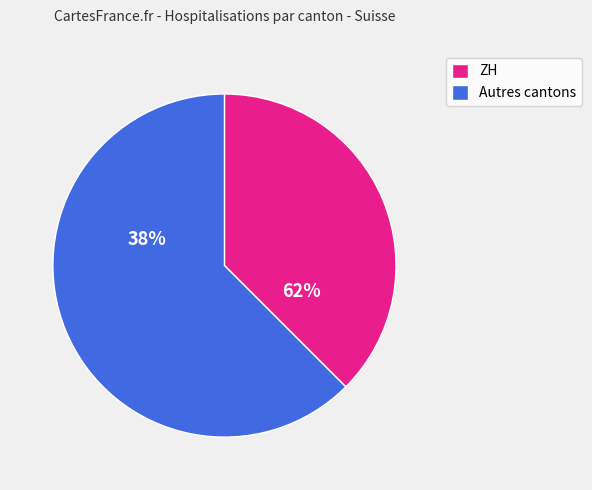

The LU slice represents 0% of the pie. True or false?

True